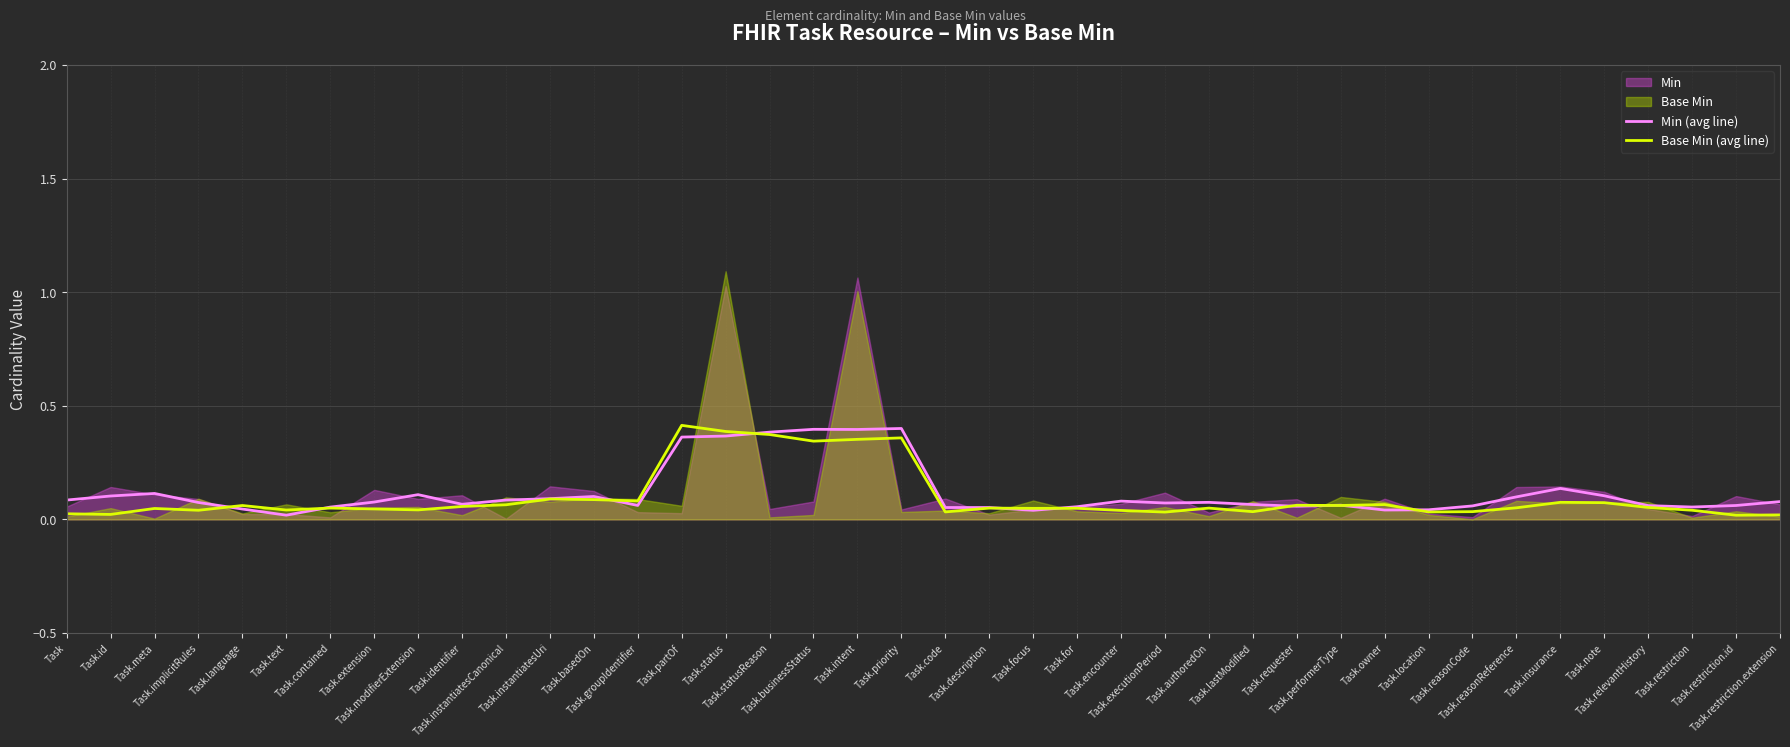

List the series in order of their overall mean, highest first.

Min (avg line), Base Min (avg line)